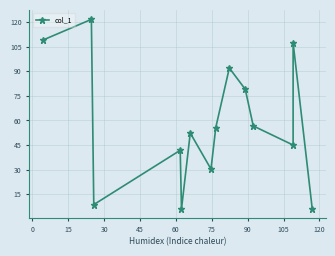

What is the label of the 7th point from the left?

75